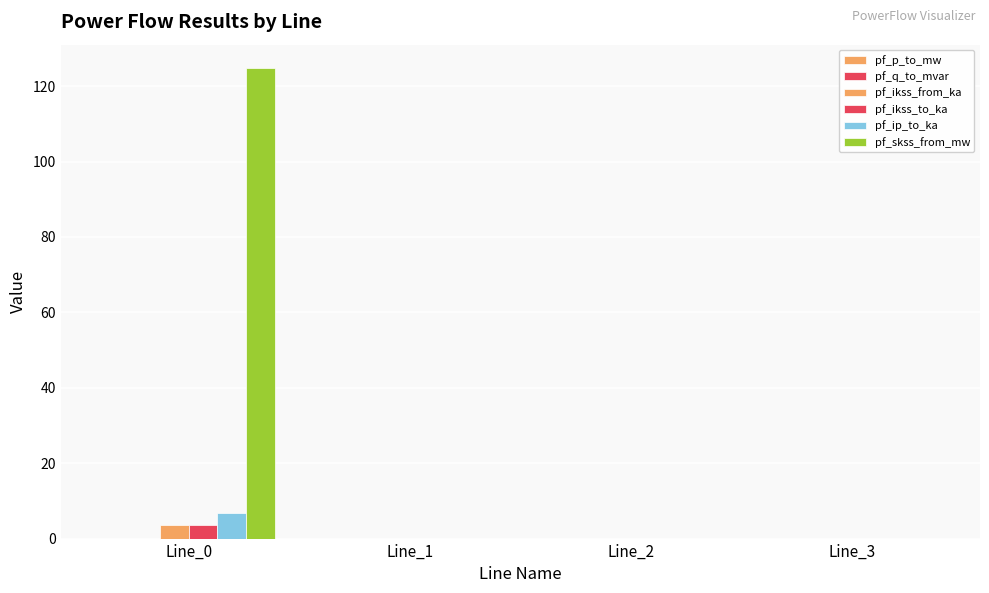

How many groups of bars are there?

4